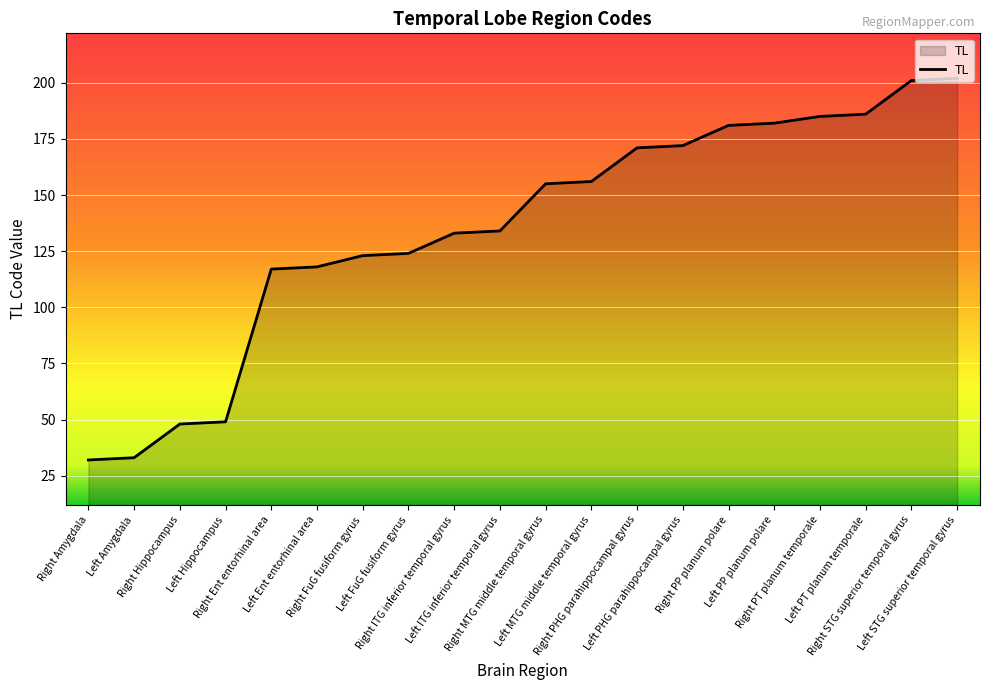

What position from the right is Right STG superior temporal gyrus?

2